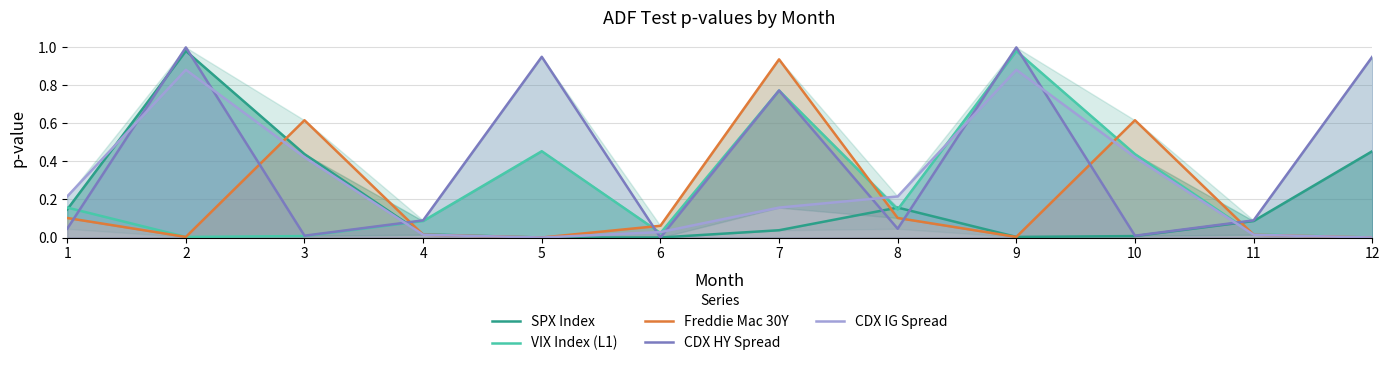

True or false: SPX Index has a value of 0.0 at 4.

False